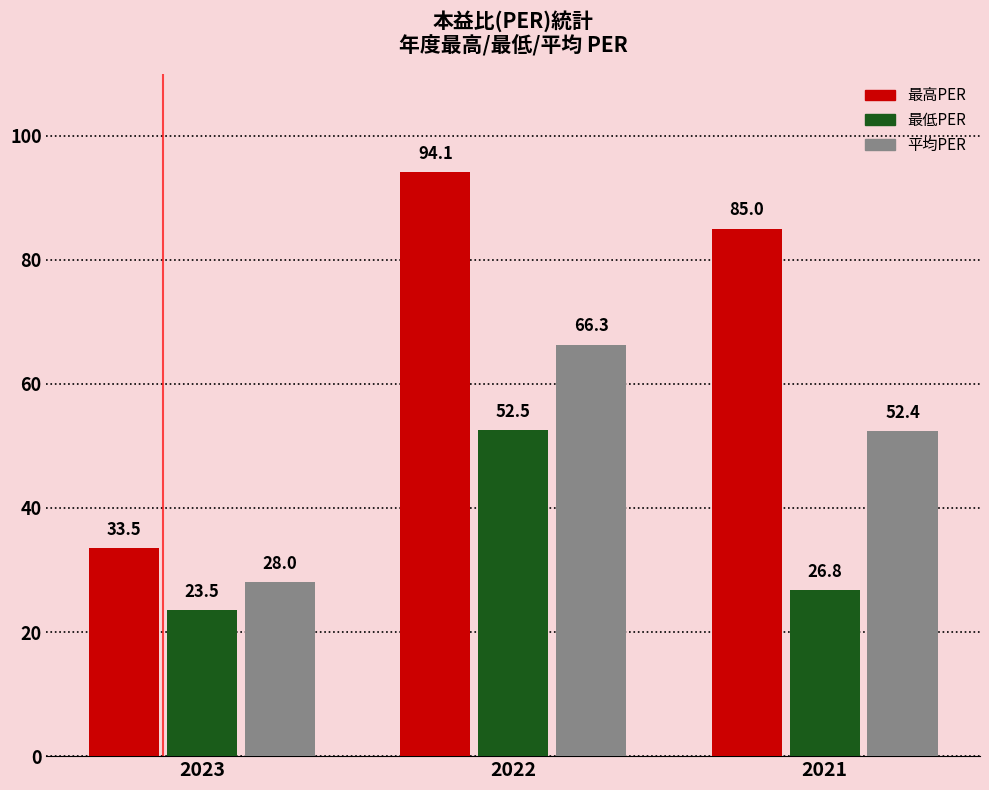

At which category does the chart reach its minimum across all series?

2023